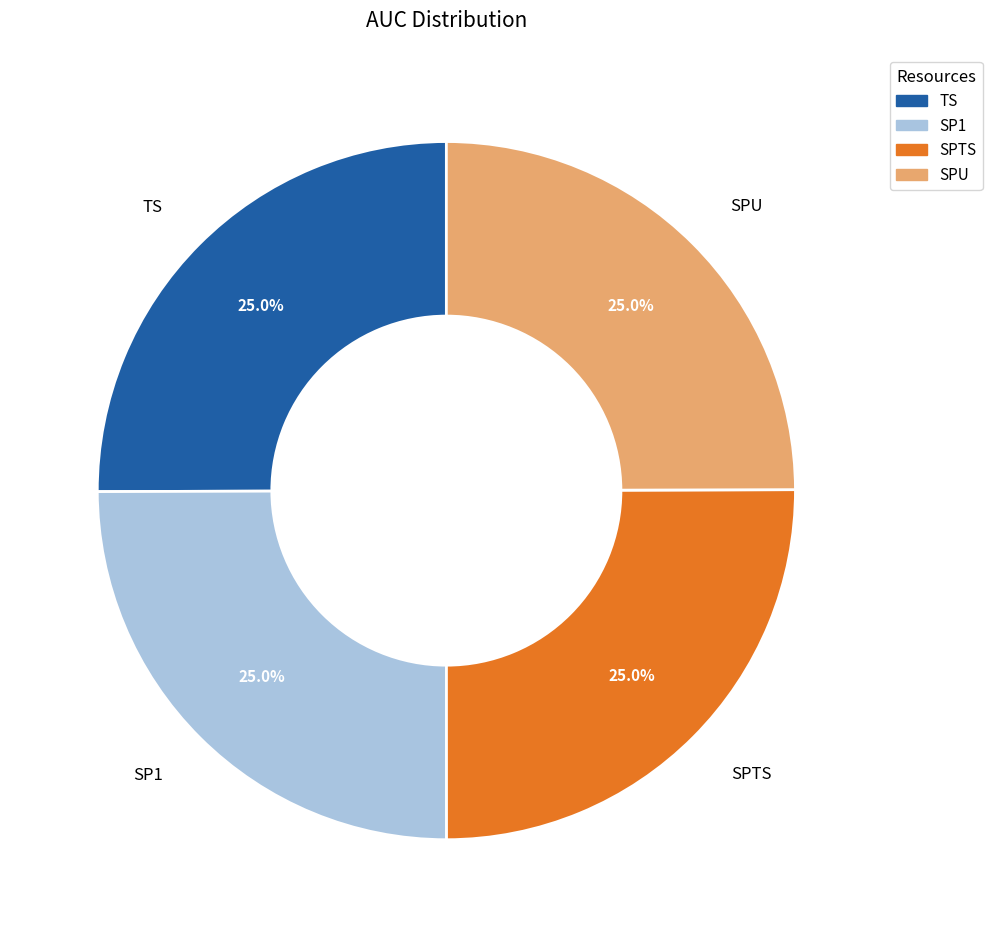

What portion of the pie excludes SP1?

75.0%